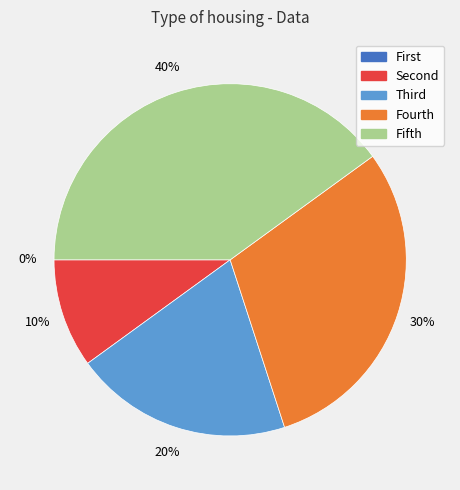

Rank the categories by value from highest to lowest.

Fifth, Fourth, Third, Second, First